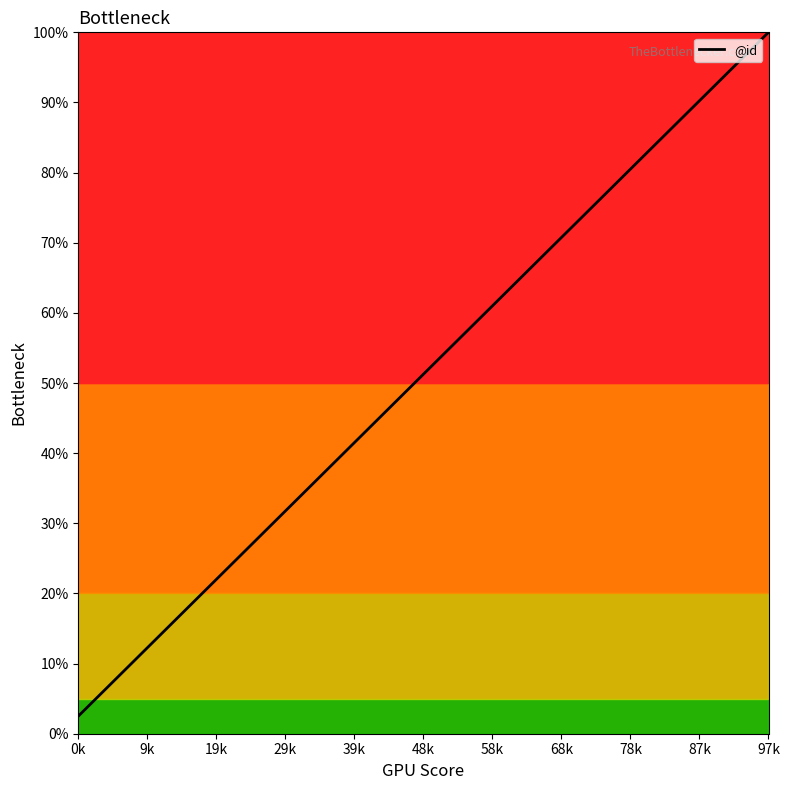

What is the difference between the maximum and minimum values?

97.5